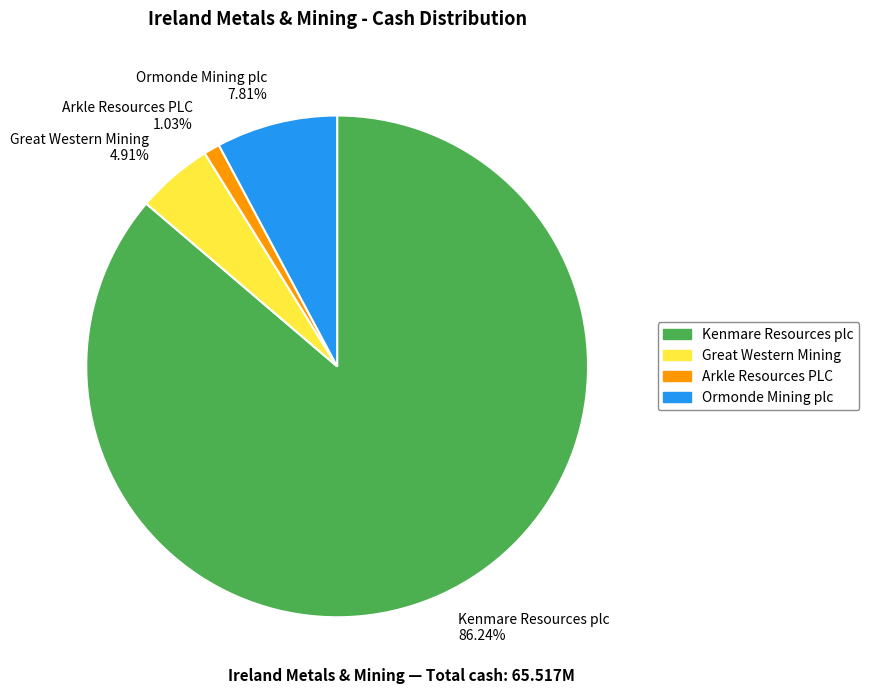

To the nearest percent, what is the combined percentage of Kenmare Resources plc and Great Western Mining?

91%